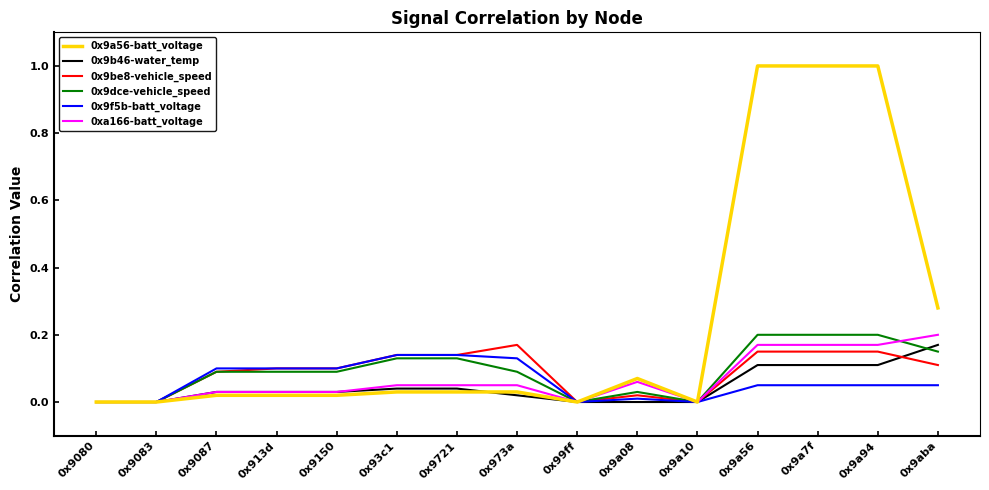

What is the greatest value displayed?

1.0